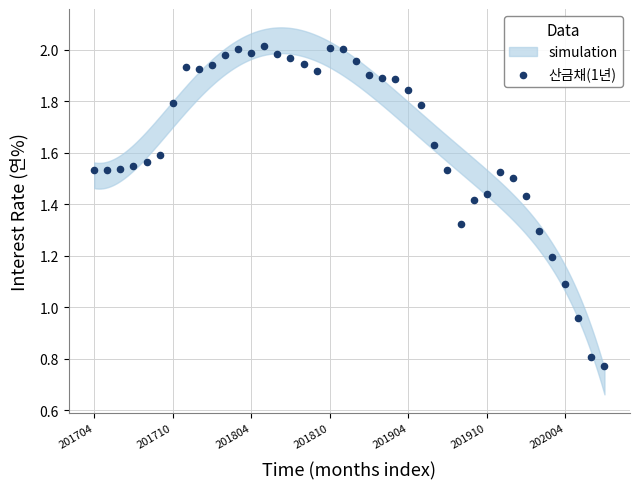

How many data points are displayed?

40